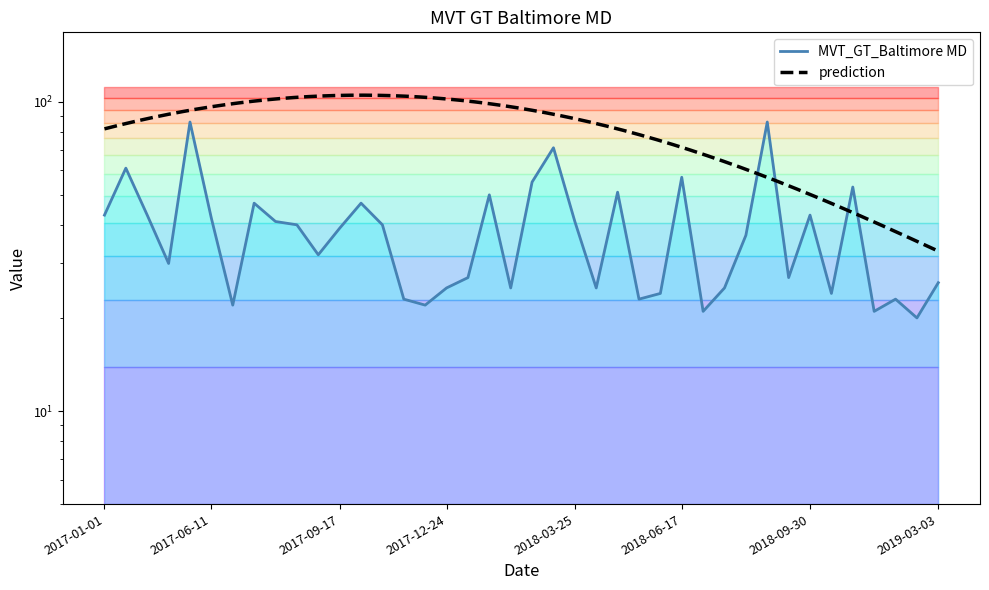

What is the difference between the second highest and minimum values?

66